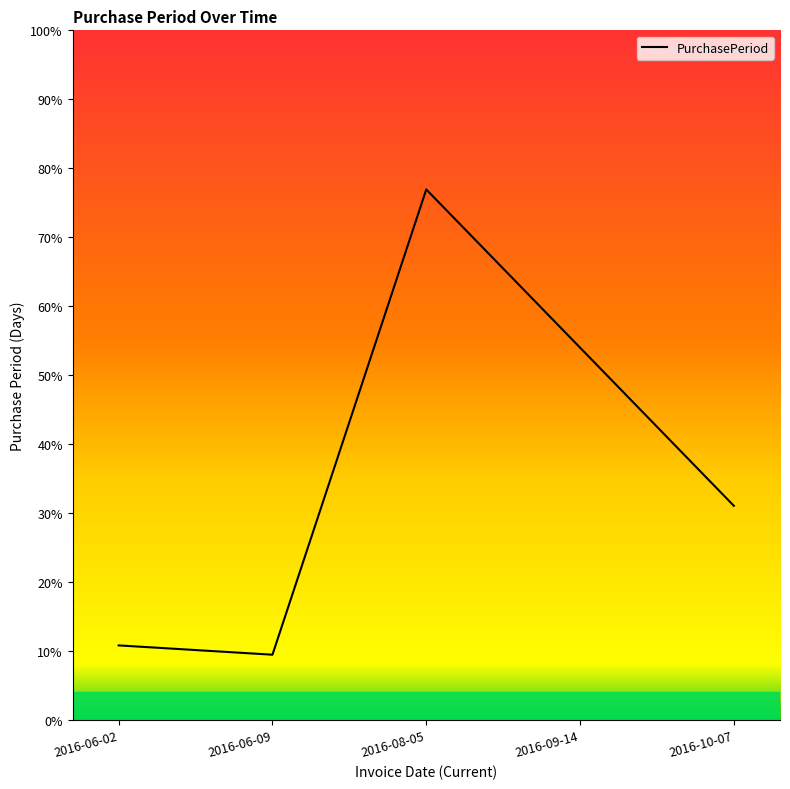

Does the chart display data point markers on the line(s)?

No